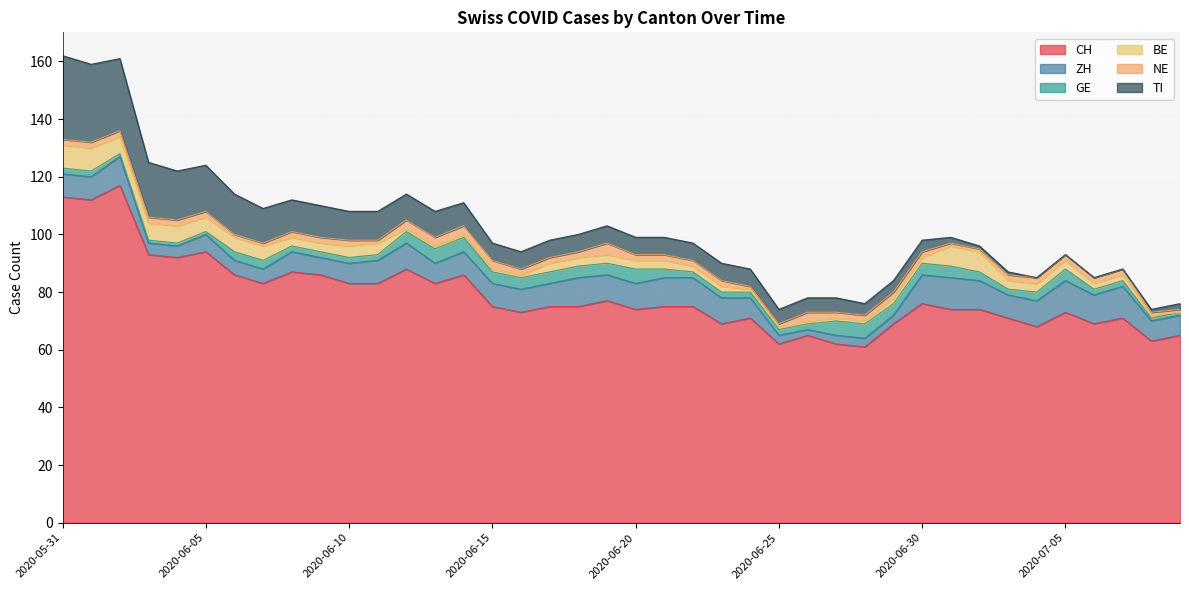

Count the number of data series in this chart.

6